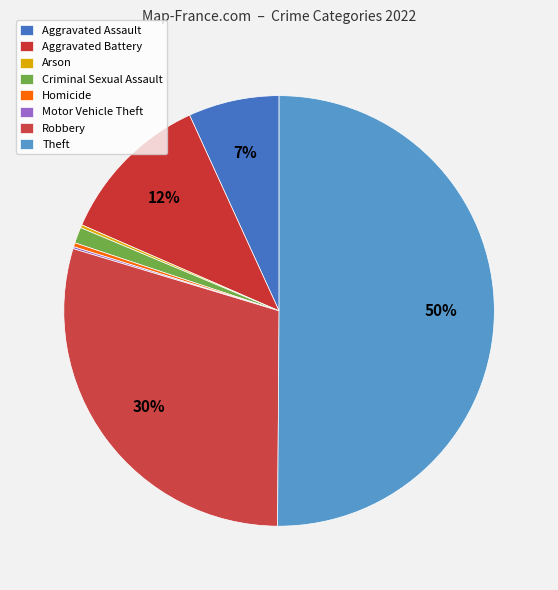

Which slice is the largest?

Theft